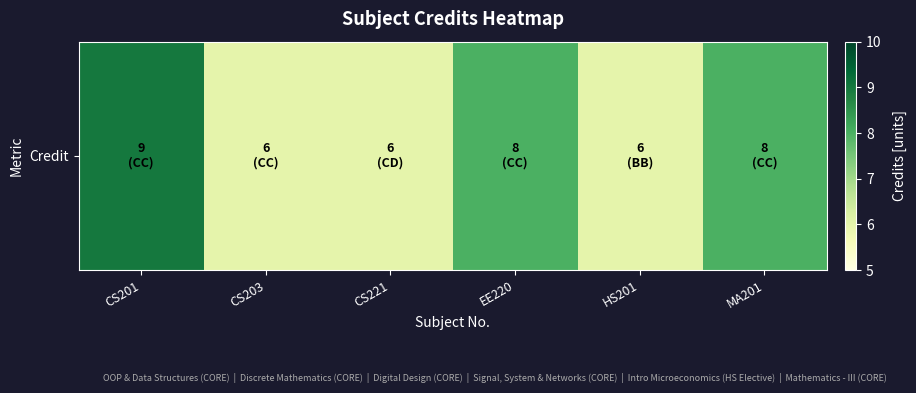

What is the greatest value displayed?

9